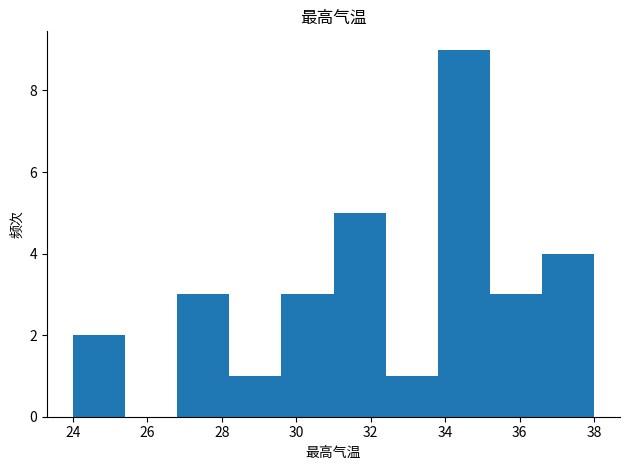

Reading left to right, list every bar in this chart as the range it spans on the x-axis followed by its height. The values are not printed on the chart, so give them approximately, as read against the axis.

24.0 to 25.4: 2
25.4 to 26.8: 0
26.8 to 28.2: 3
28.2 to 29.6: 1
29.6 to 31.0: 3
31.0 to 32.4: 5
32.4 to 33.8: 1
33.8 to 35.2: 9
35.2 to 36.6: 3
36.6 to 38.0: 4